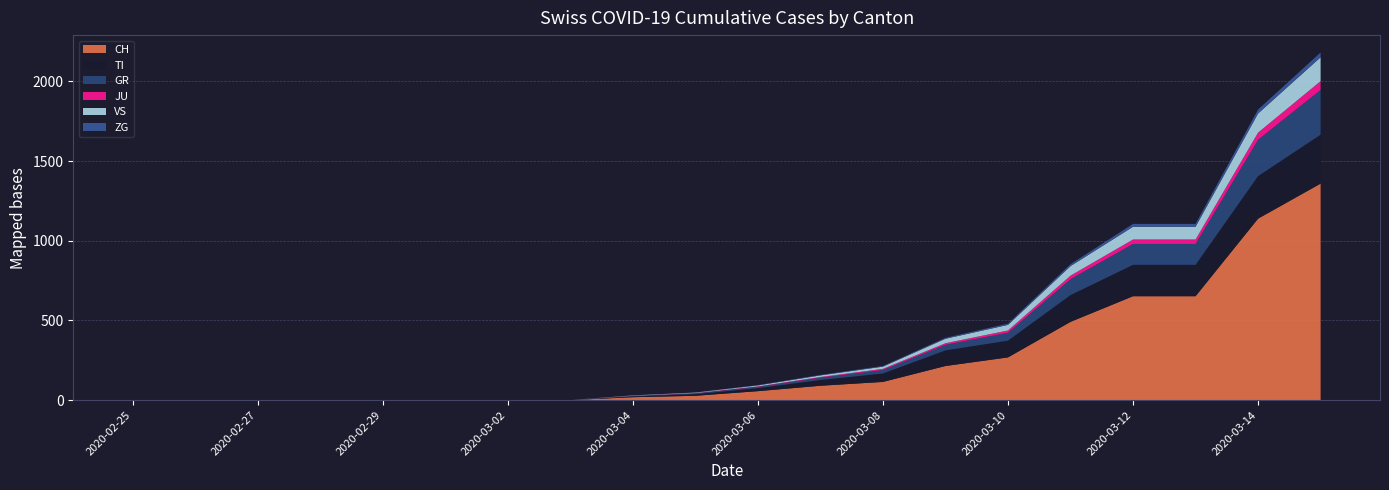

Reading left to right, what are all the values shown in this chart?

CH: 2020-02-25=0	2020-02-26=0	2020-02-27=0	2020-02-28=0	2020-02-29=0	2020-03-01=0	2020-03-02=0	2020-03-03=0	2020-03-04=18	2020-03-05=27	2020-03-06=56	2020-03-07=90	2020-03-08=114	2020-03-09=214	2020-03-10=268	2020-03-11=491	2020-03-12=652	2020-03-13=652	2020-03-14=1139	2020-03-15=1359
TI: 2020-02-25=0	2020-02-26=0	2020-02-27=0	2020-02-28=0	2020-02-29=0	2020-03-01=0	2020-03-02=0	2020-03-03=0	2020-03-04=5	2020-03-05=10	2020-03-06=19	2020-03-07=36	2020-03-08=53	2020-03-09=98	2020-03-10=105	2020-03-11=168	2020-03-12=197	2020-03-13=197	2020-03-14=267	2020-03-15=307
GR: 2020-02-25=0	2020-02-26=0	2020-02-27=0	2020-02-28=0	2020-02-29=0	2020-03-01=0	2020-03-02=0	2020-03-03=0	2020-03-04=3	2020-03-05=5	2020-03-06=8	2020-03-07=14	2020-03-08=22	2020-03-09=35	2020-03-10=50	2020-03-11=100	2020-03-12=131	2020-03-13=131	2020-03-14=228	2020-03-15=281
JU: 2020-02-25=0	2020-02-26=0	2020-02-27=0	2020-02-28=0	2020-02-29=0	2020-03-01=0	2020-03-02=0	2020-03-03=0	2020-03-04=1	2020-03-05=2	2020-03-06=3	2020-03-07=5	2020-03-08=7	2020-03-09=10	2020-03-10=14	2020-03-11=22	2020-03-12=28	2020-03-13=28	2020-03-14=45	2020-03-15=55
VS: 2020-02-25=0	2020-02-26=0	2020-02-27=0	2020-02-28=0	2020-02-29=0	2020-03-01=0	2020-03-02=0	2020-03-03=0	2020-03-04=2	2020-03-05=3	2020-03-06=6	2020-03-07=10	2020-03-08=14	2020-03-09=28	2020-03-10=35	2020-03-11=60	2020-03-12=80	2020-03-13=80	2020-03-14=120	2020-03-15=150
ZG: 2020-02-25=0	2020-02-26=0	2020-02-27=0	2020-02-28=0	2020-02-29=0	2020-03-01=0	2020-03-02=0	2020-03-03=0	2020-03-04=1	2020-03-05=1	2020-03-06=2	2020-03-07=3	2020-03-08=4	2020-03-09=6	2020-03-10=8	2020-03-11=12	2020-03-12=18	2020-03-13=18	2020-03-14=25	2020-03-15=30